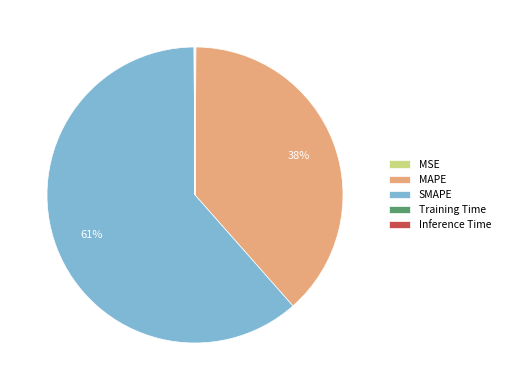

True or false: MAPE accounts for 32% of the total.

False